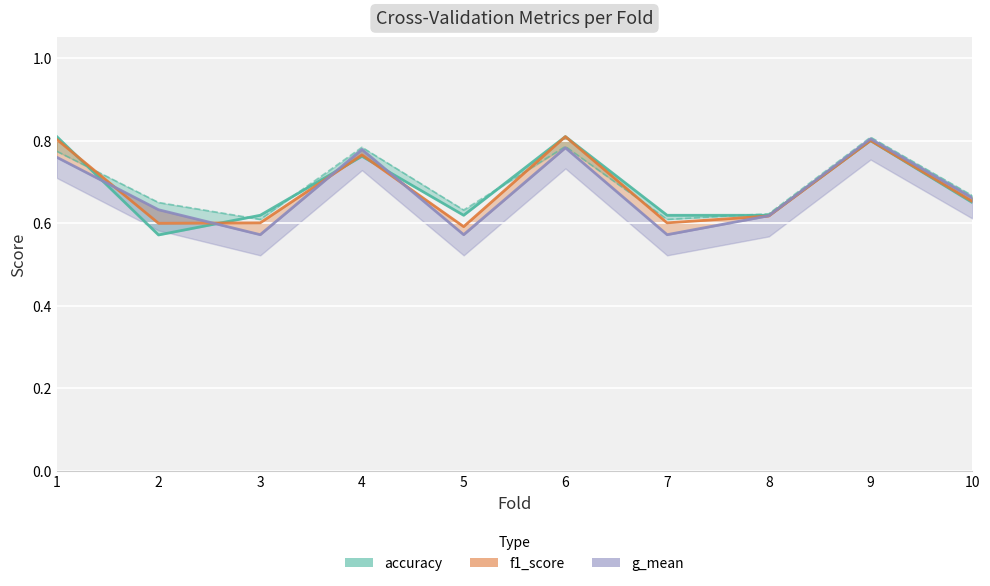

Is it true that f1_score equals 0.6 at 2?

True